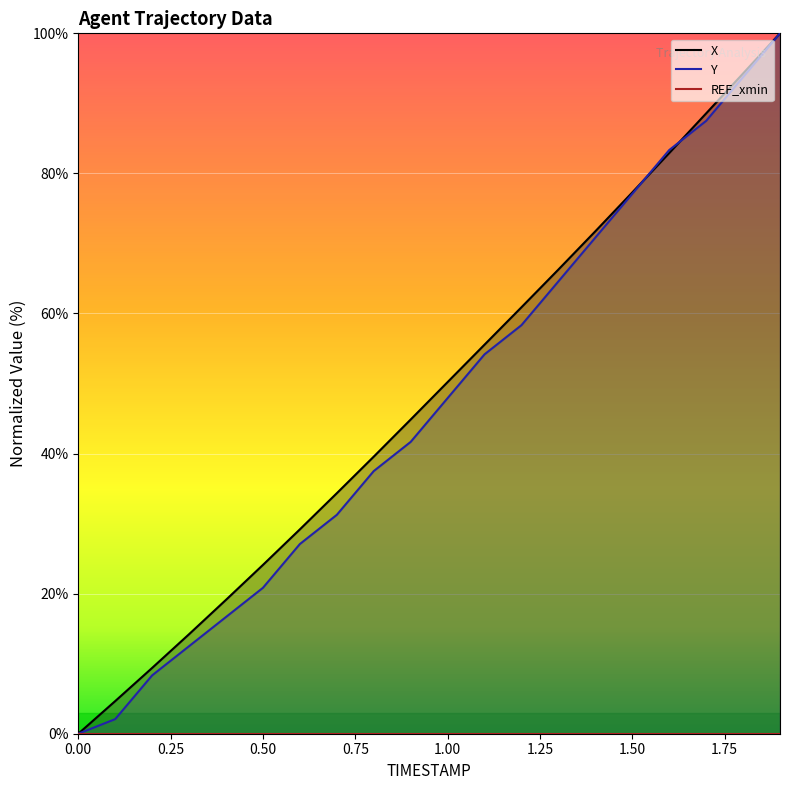

What is the total value across all series at 1.1?

109.7